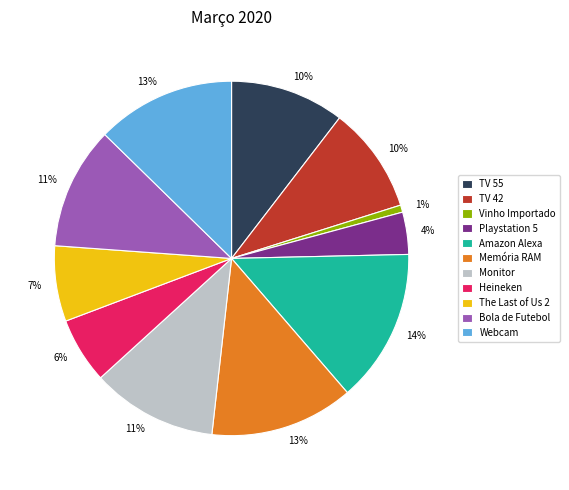

Is the sum of Vinho Importado and Memória RAM greater than half?

No